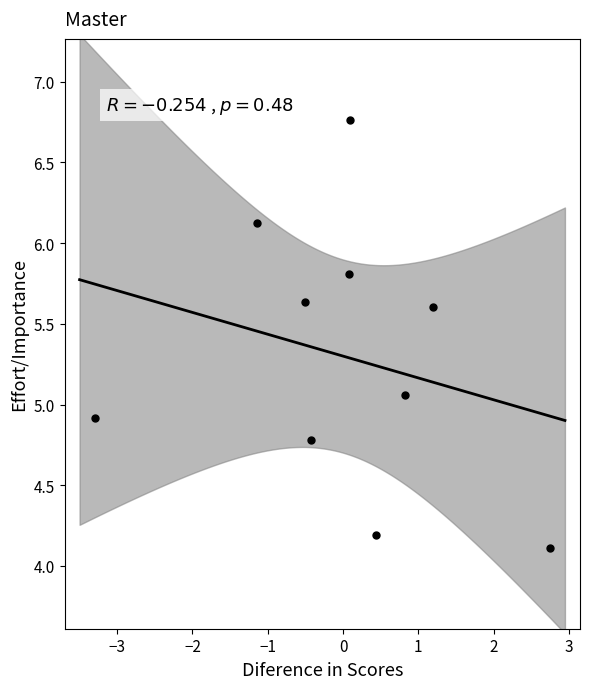

What is the average Y value?

5.3